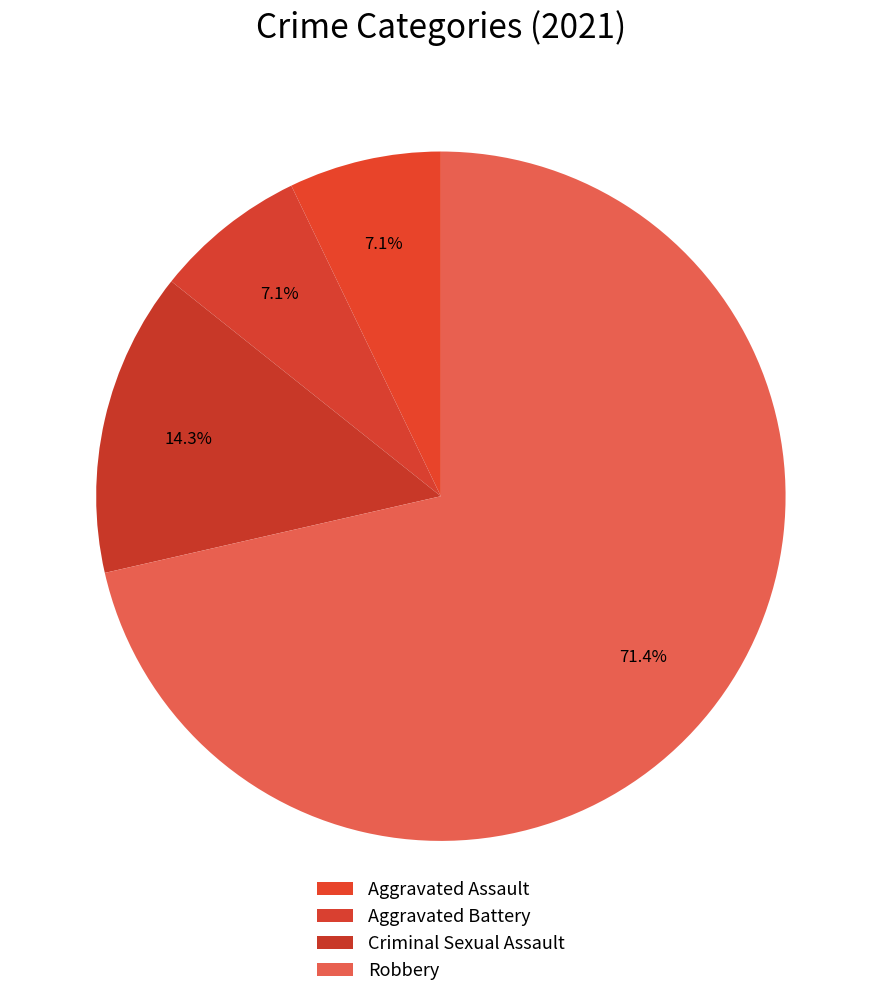

How many slices are in this pie chart?

4